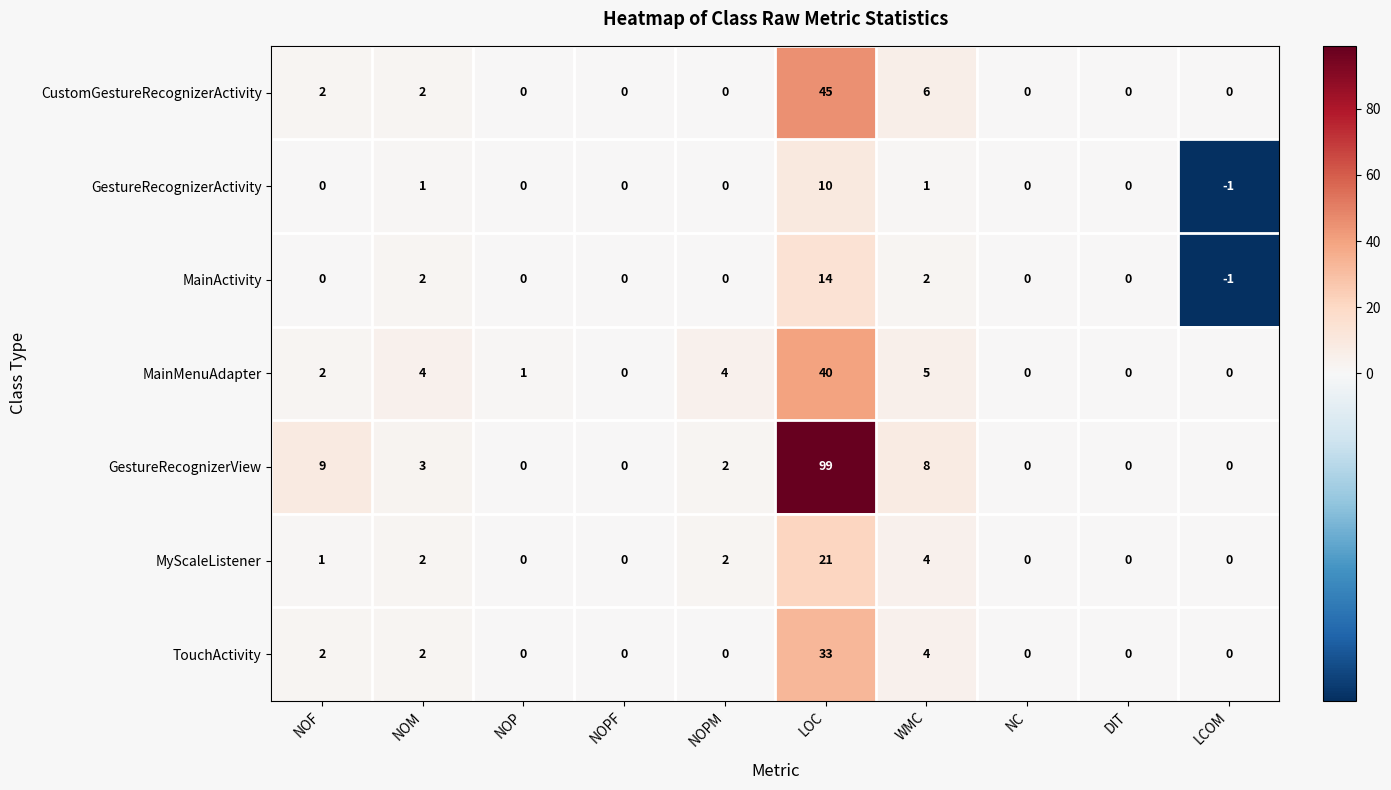

What is the total value across all series at NOP?

1